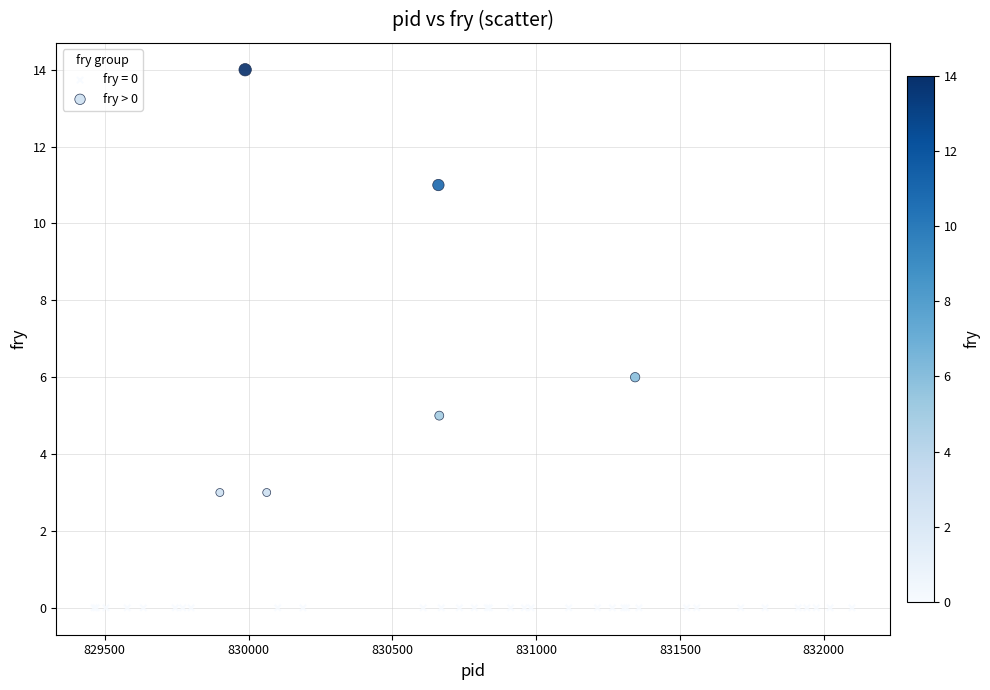

Which series contains the lowest Y value?

fry = 0